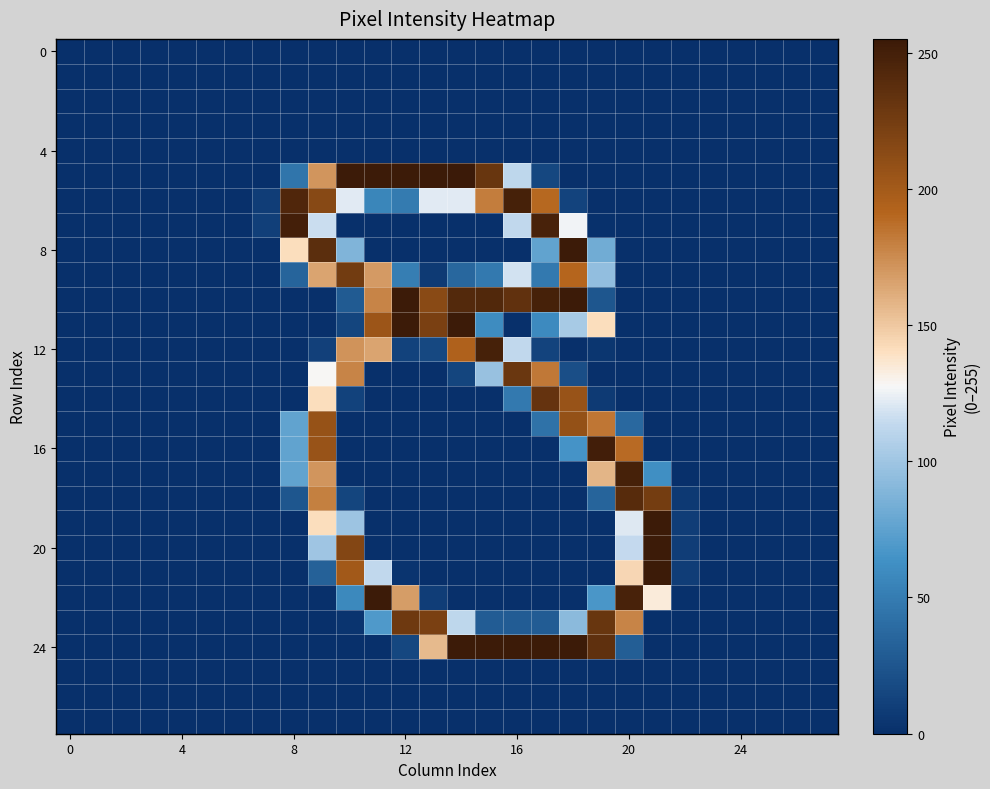

At how many categories does at least one series exceed 45?

14